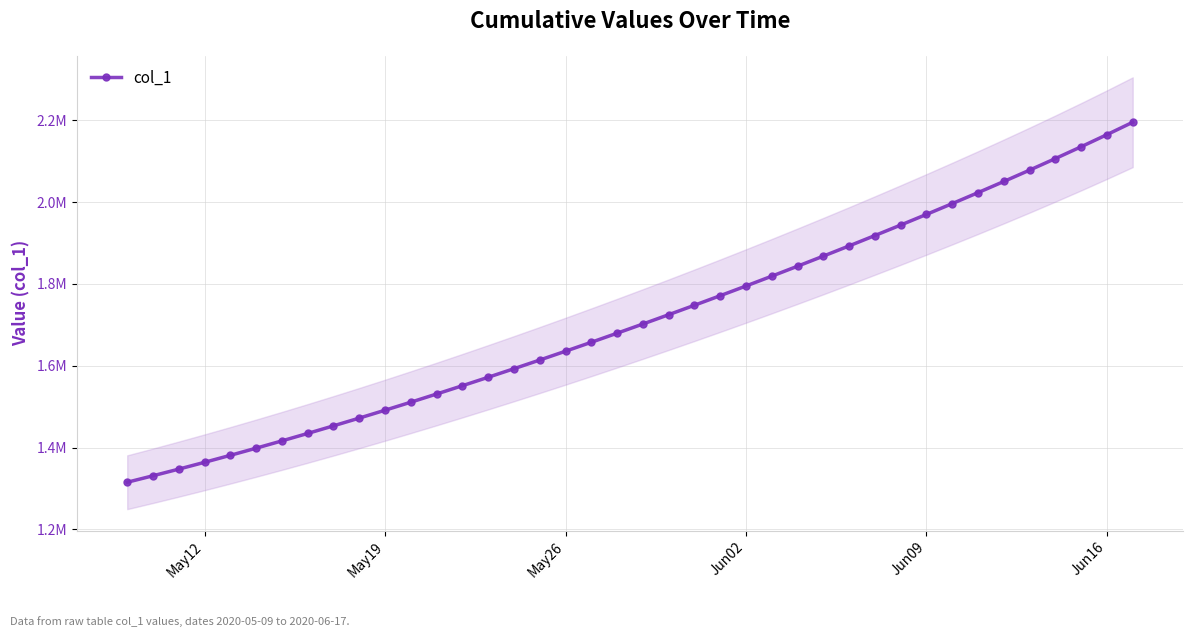

True or false: there are more than 1 points higher than both neighbors.

False